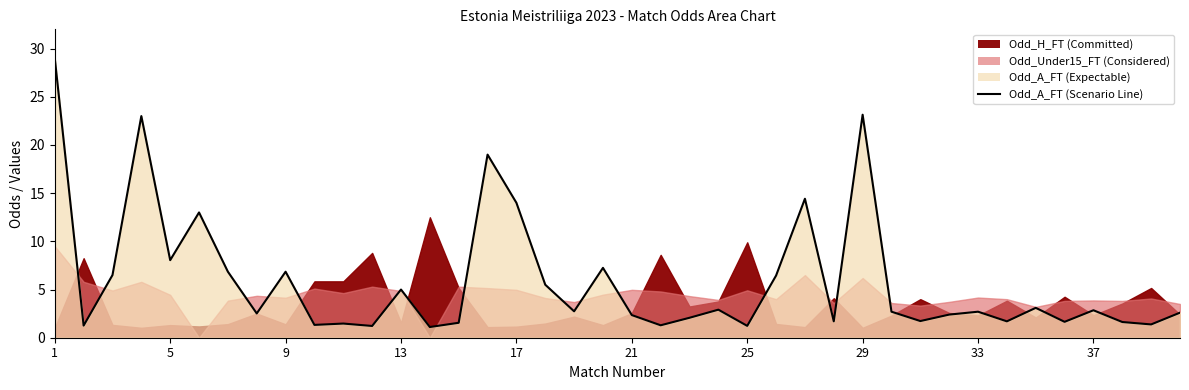

What is the value of the 30th point from the left?

2.5